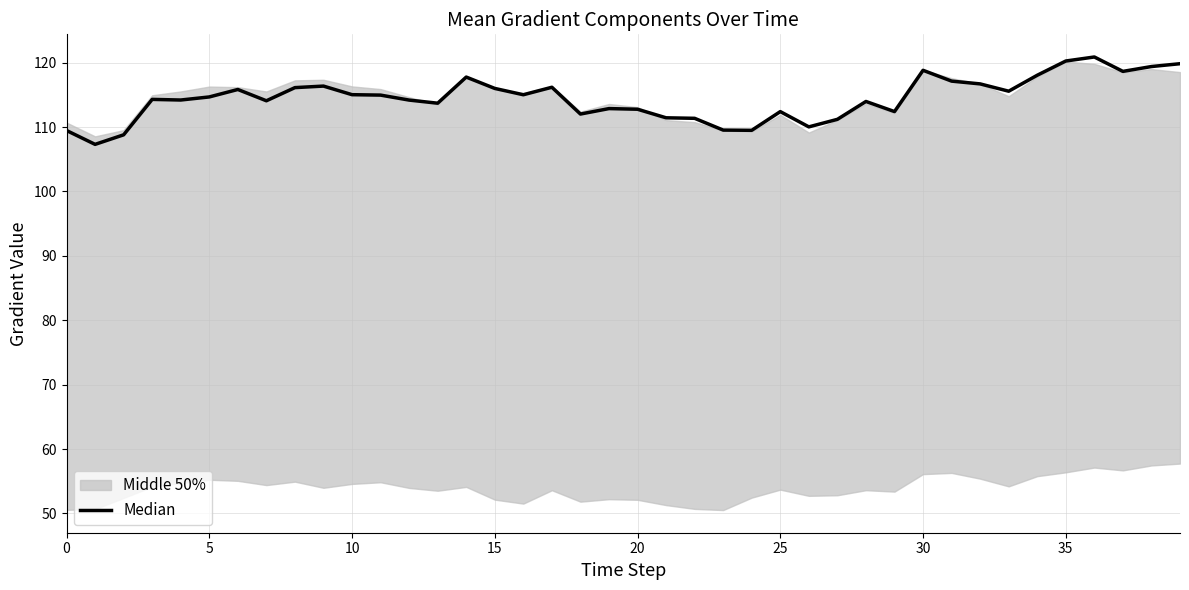

Reading left to right, list all the values displayed in this chart.

109.5	107.3	108.8	114.3	114.2	114.7	115.8	114.1	116.1	116.4	115.0	115.0	114.2	113.7	117.8	116.0	115.0	116.2	112.0	112.9	112.8	111.4	111.4	109.5	109.5	112.4	110.0	111.2	114.0	112.4	118.8	117.1	116.7	115.6	118.0	120.3	120.9	118.6	119.4	119.8